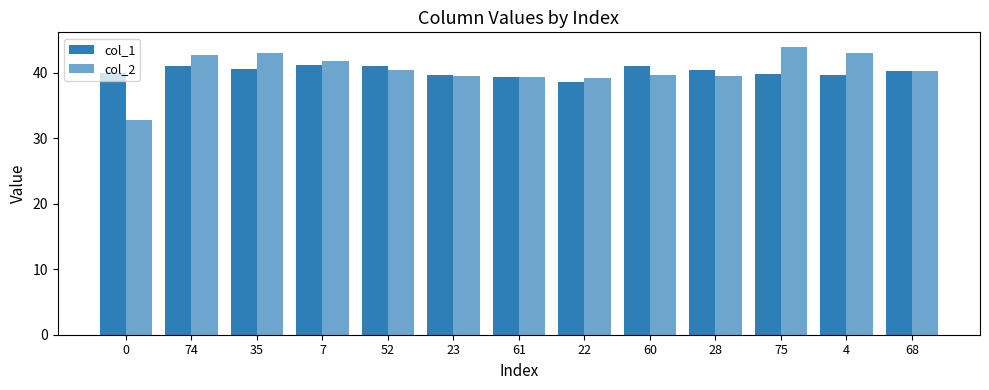

How many bars are there in total?

26